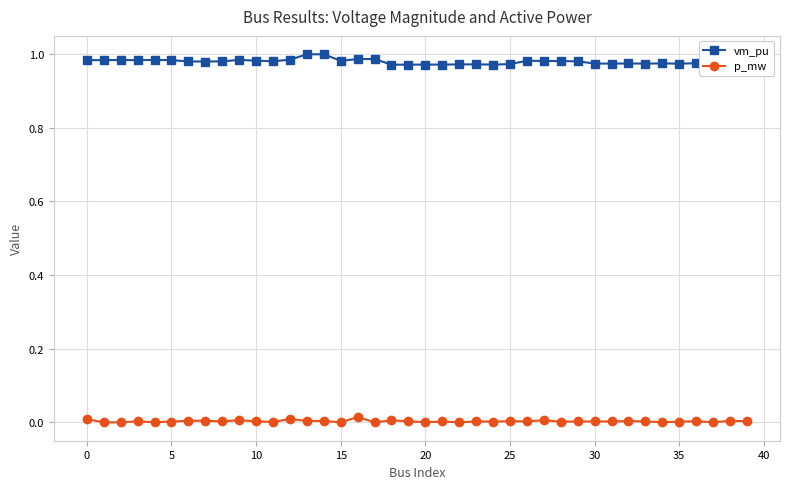

True or false: vm_pu and p_mw cross at least once.

False